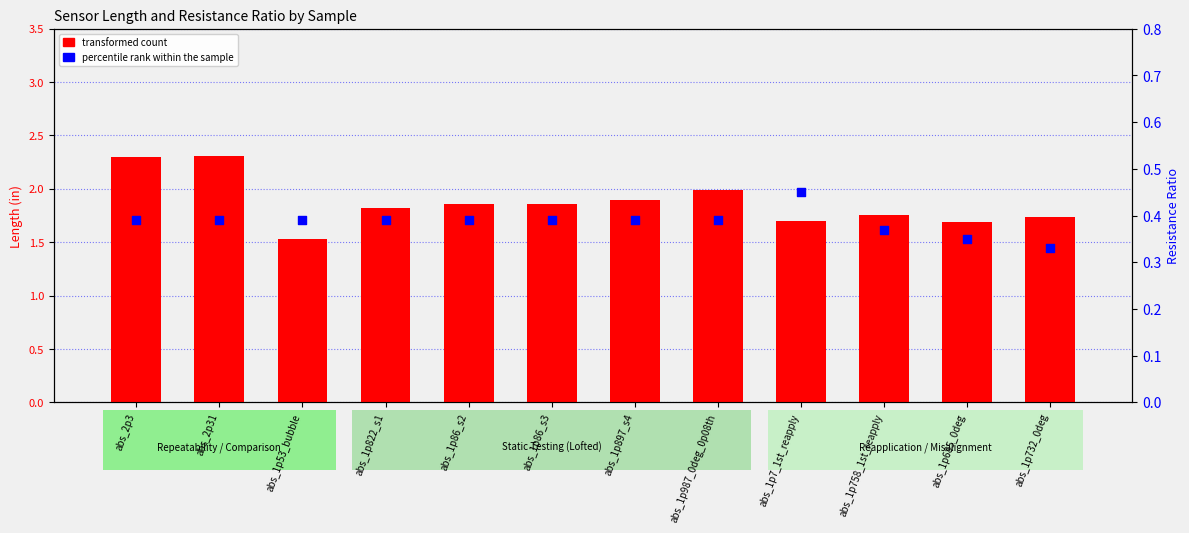

Which series reaches the maximum Y coordinate?

transformed count